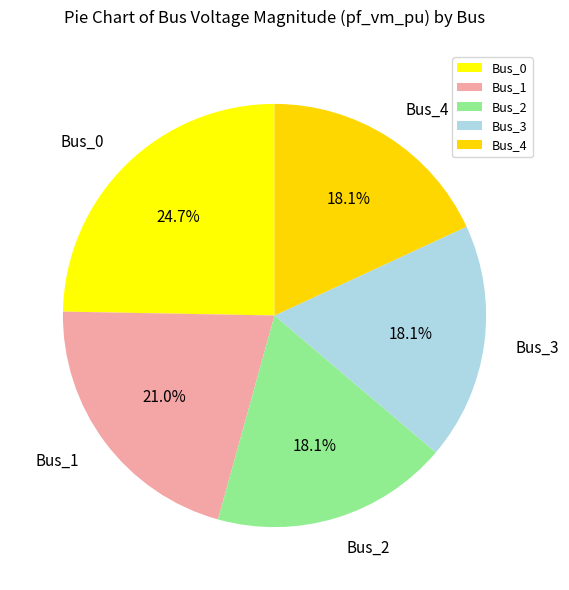

To the nearest percent, what is the difference between the largest and smallest slice percentages?

7%